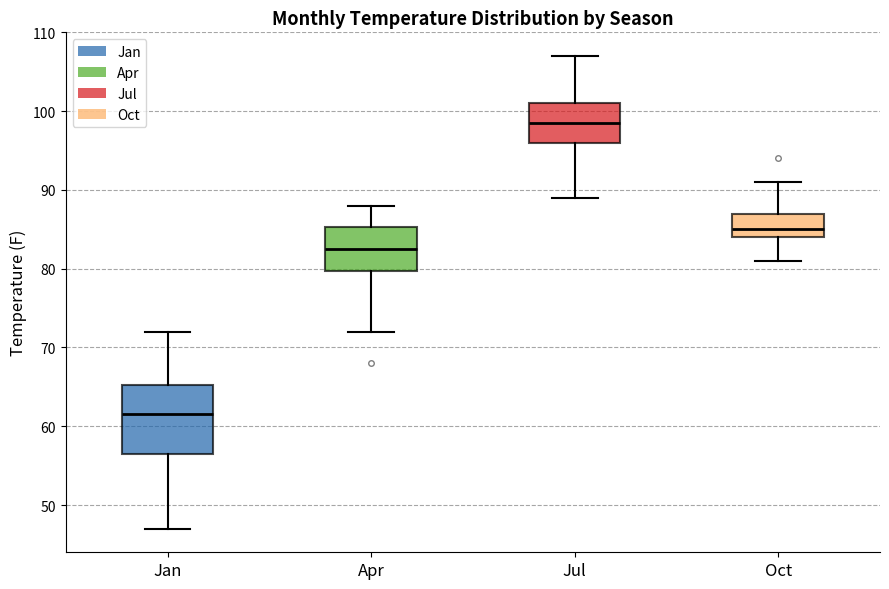

Comparing the boxes themselves (not the whiskers), which one is the tallest?

Jan